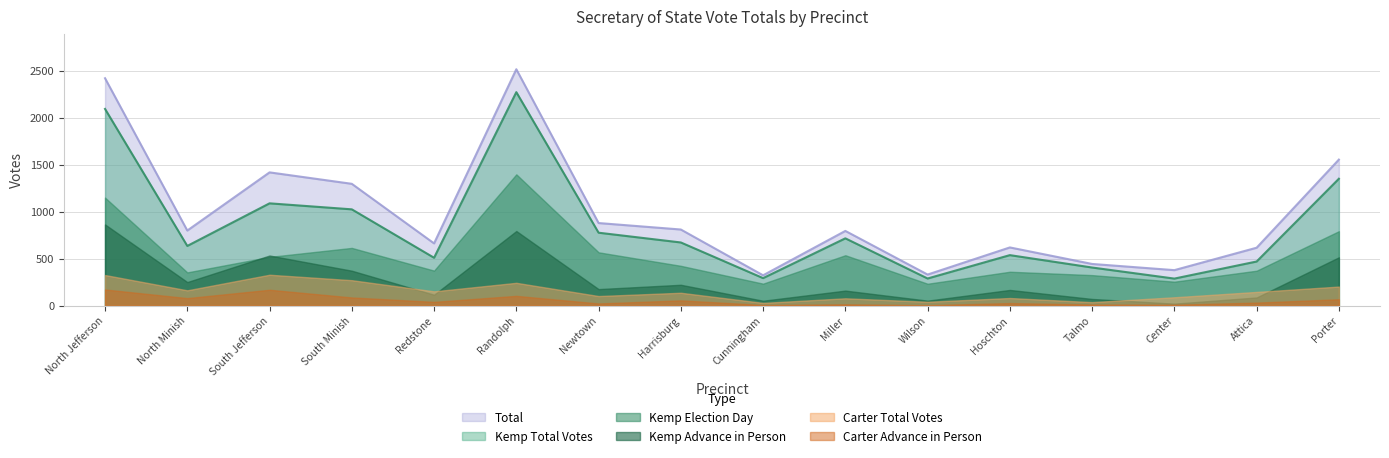

What is the greatest value displayed?

2520